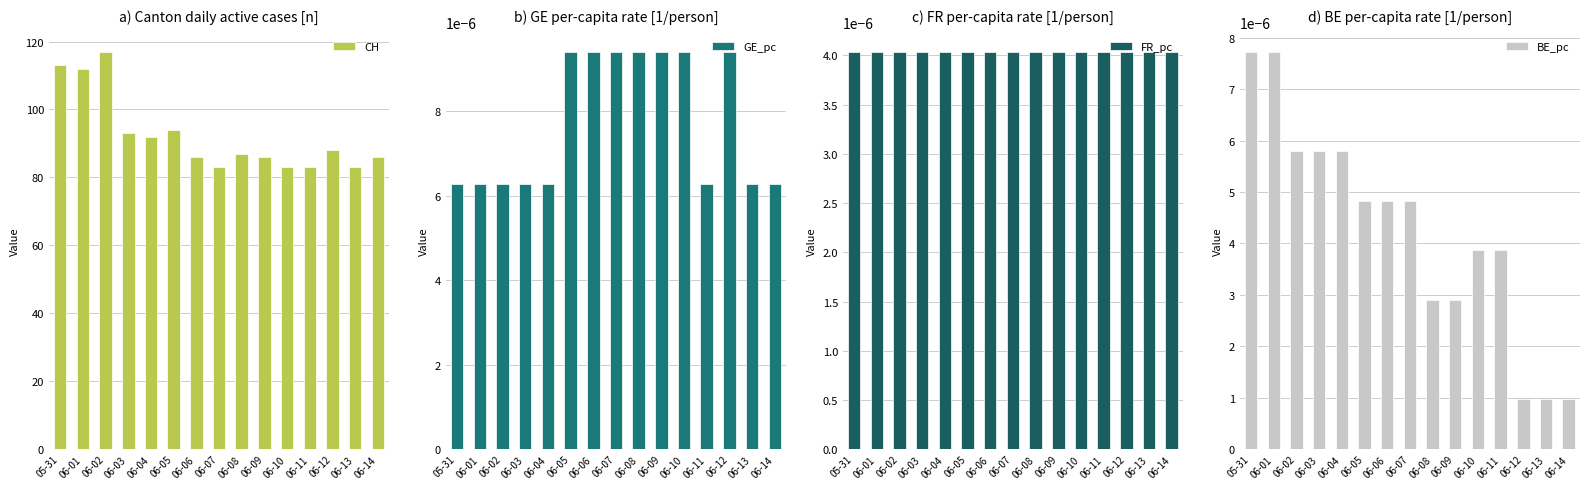

Is the value of CH at 06-08 greater than the value of BE_pc at 06-10?

Yes